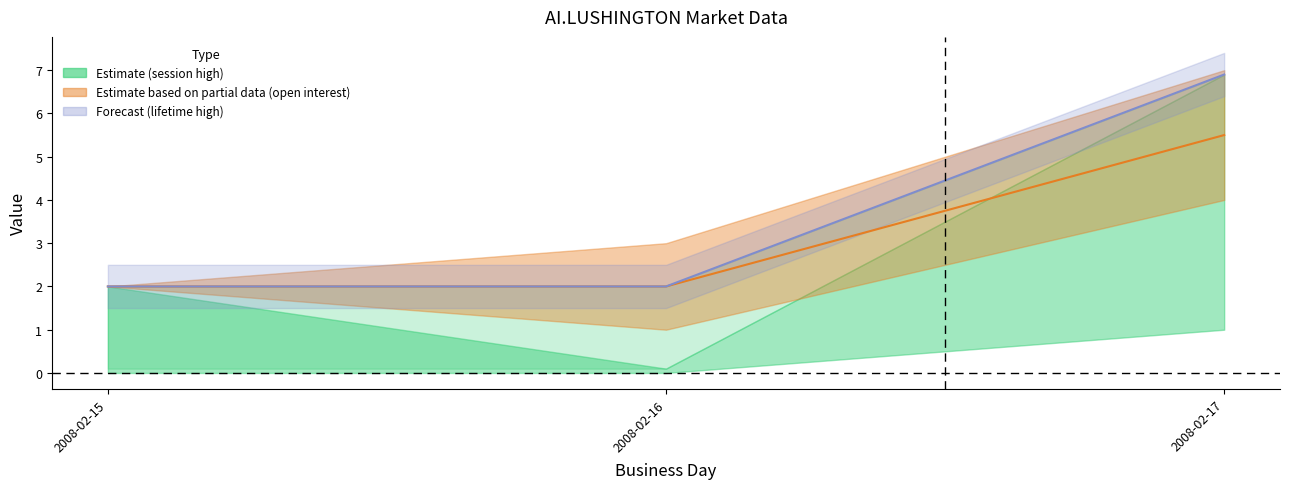

The session trade volume series shows 0.8 at 2008-02-15. True or false?

False